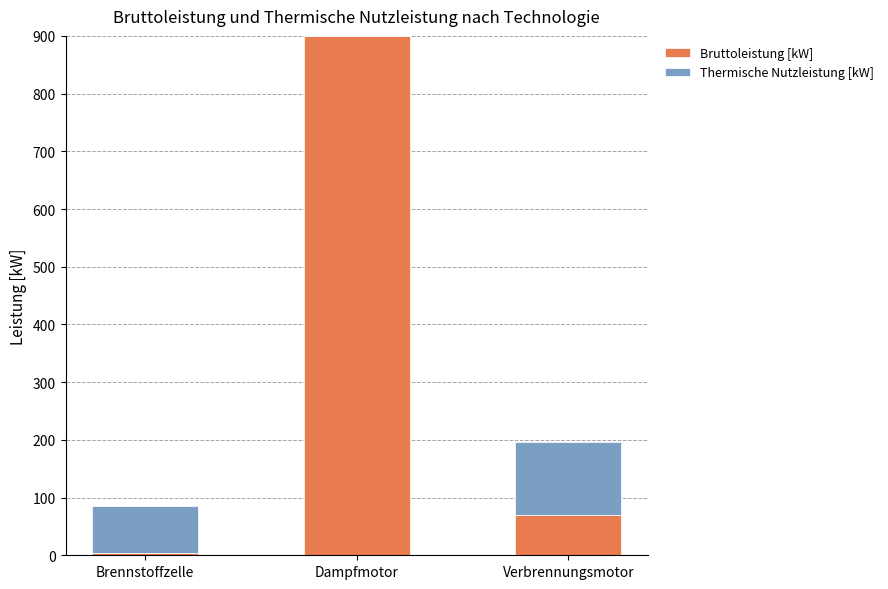

Which category has the highest value in the Bruttoleistung [kW] series?

Dampfmotor